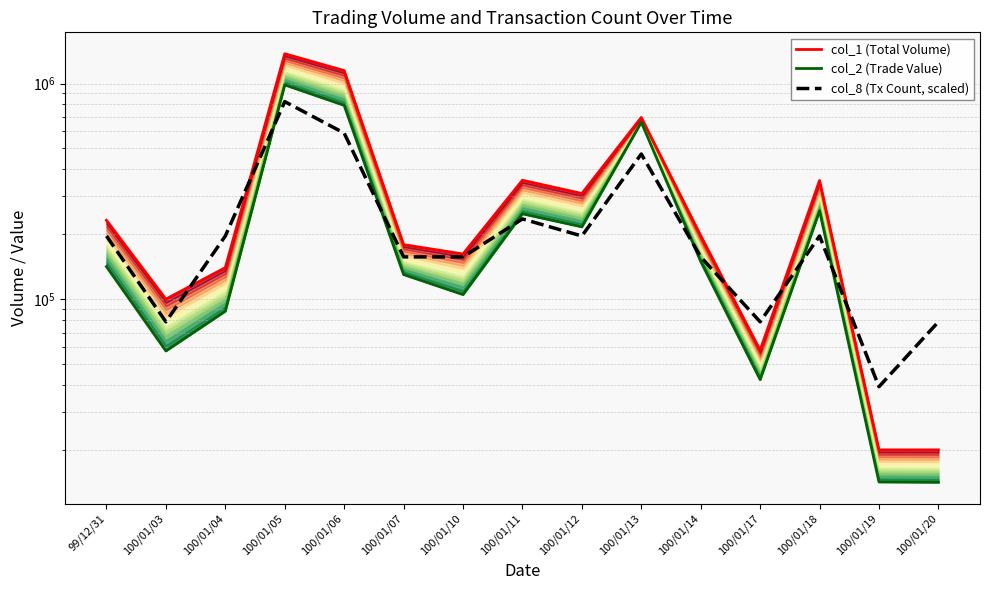

Which category has the lowest value in the col_1 (Total Volume) series?

100/01/19